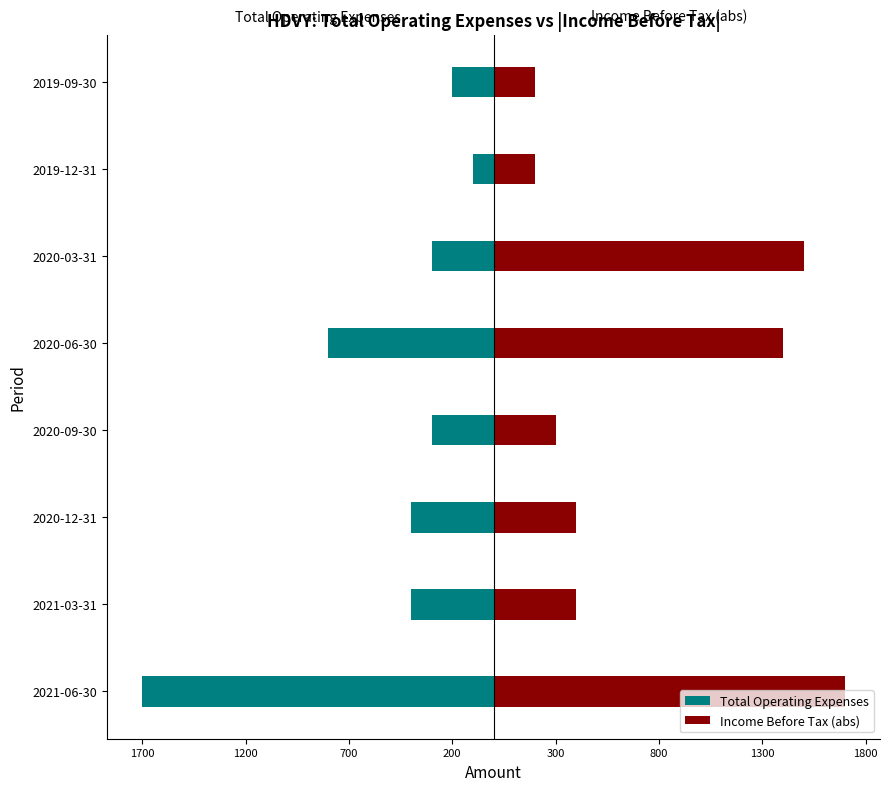

Which series has the largest range (max minus min)?

Total Operating Expenses